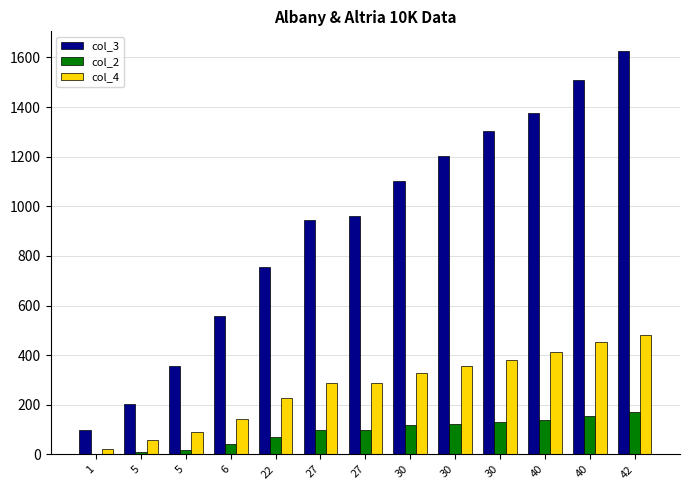

Which has a higher value, 30 or 6?

30